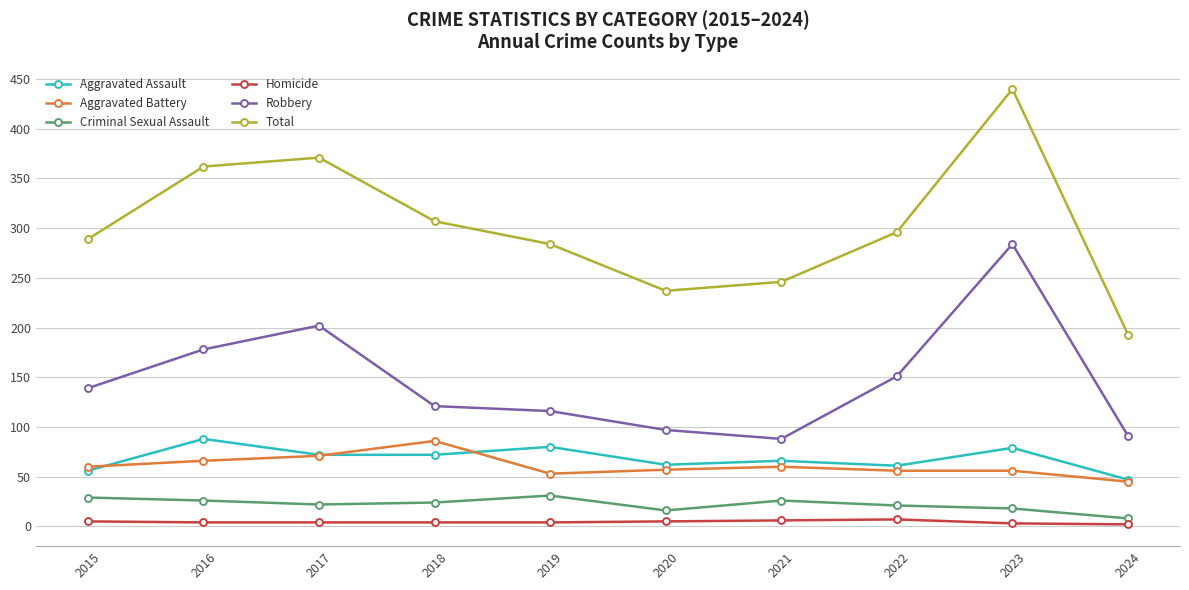

Is the value of Aggravated Battery at 2016 greater than the value of Criminal Sexual Assault at 2023?

Yes